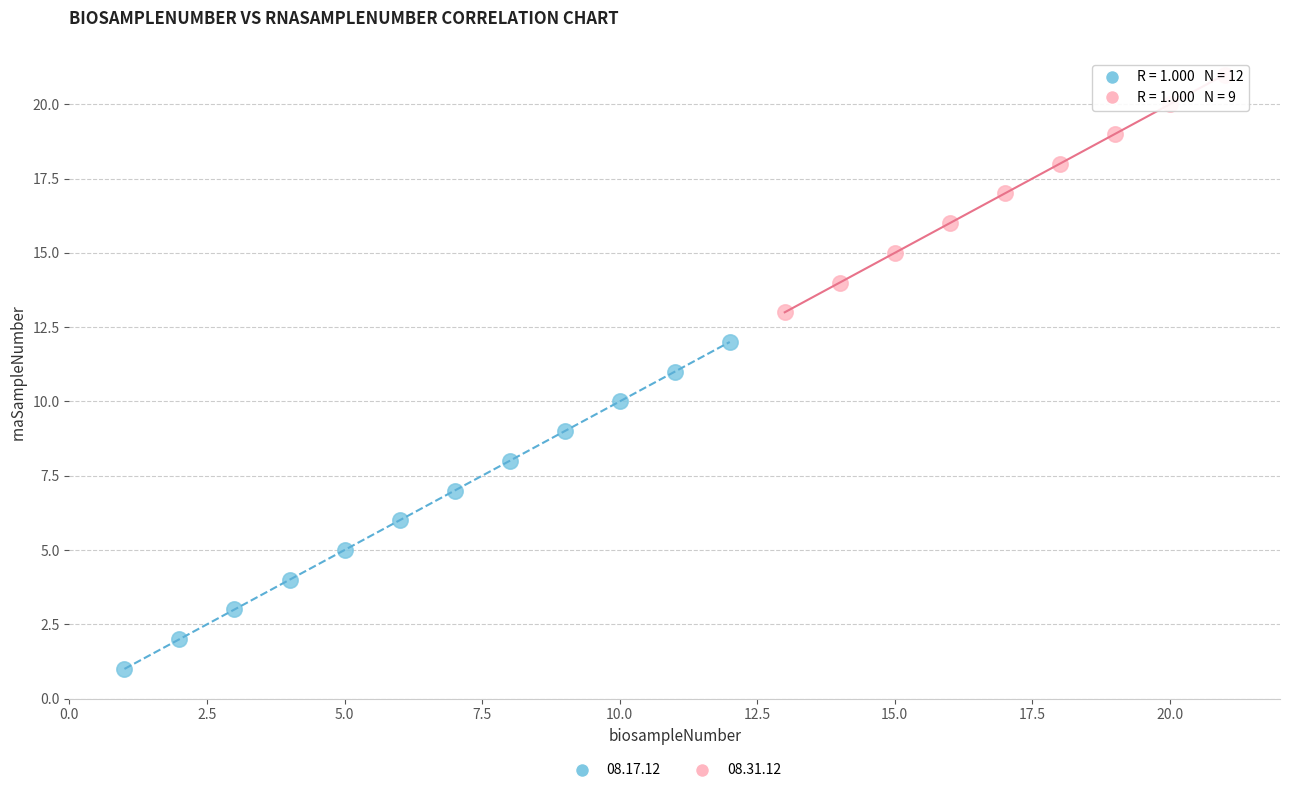

Which series has the widest spread of Y values?

08.17.12